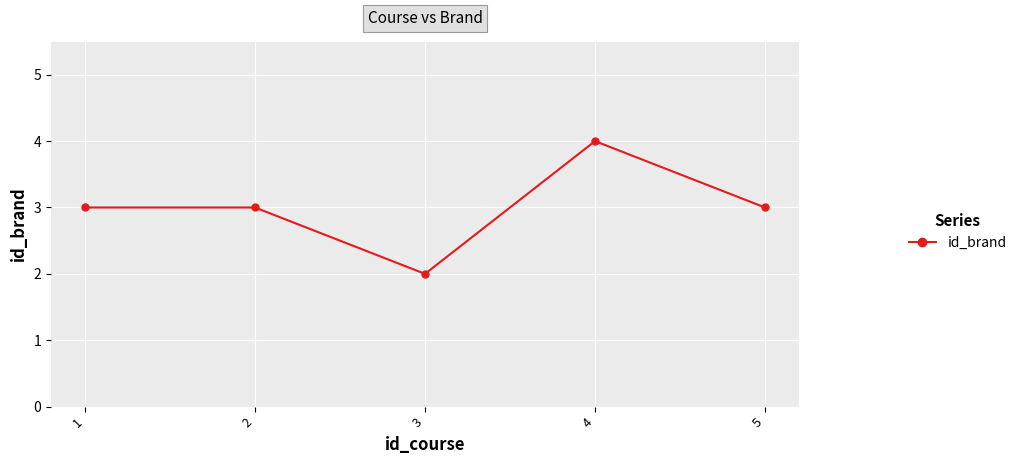

The chart shows a value of 2 at 3. True or false?

True